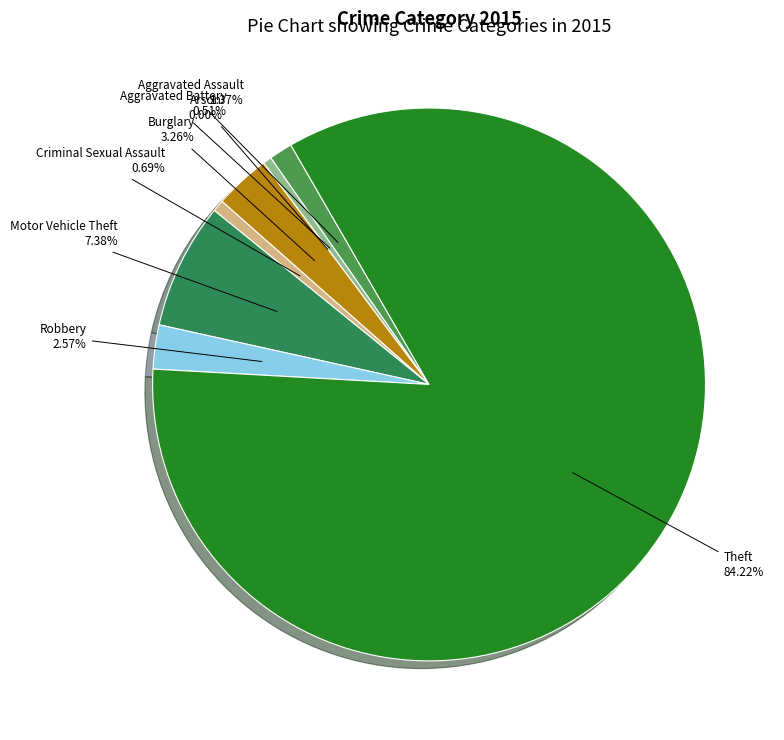

What is the largest slice in the pie chart?

Theft